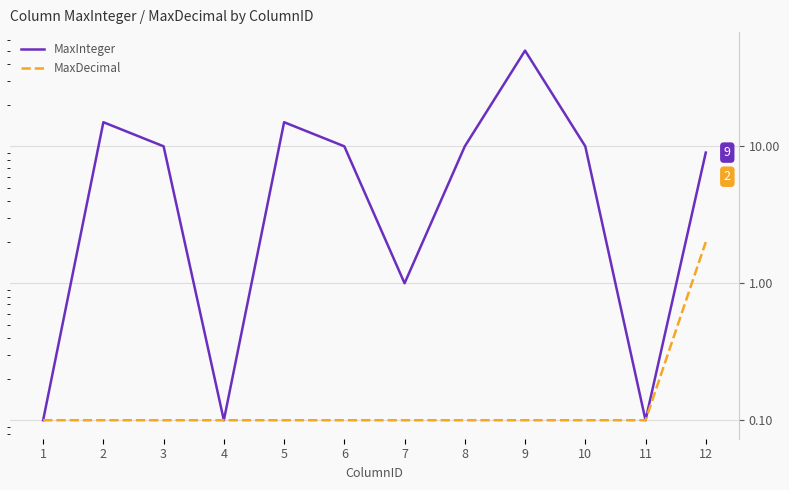

What is the sum of all MaxInteger values?

130.3